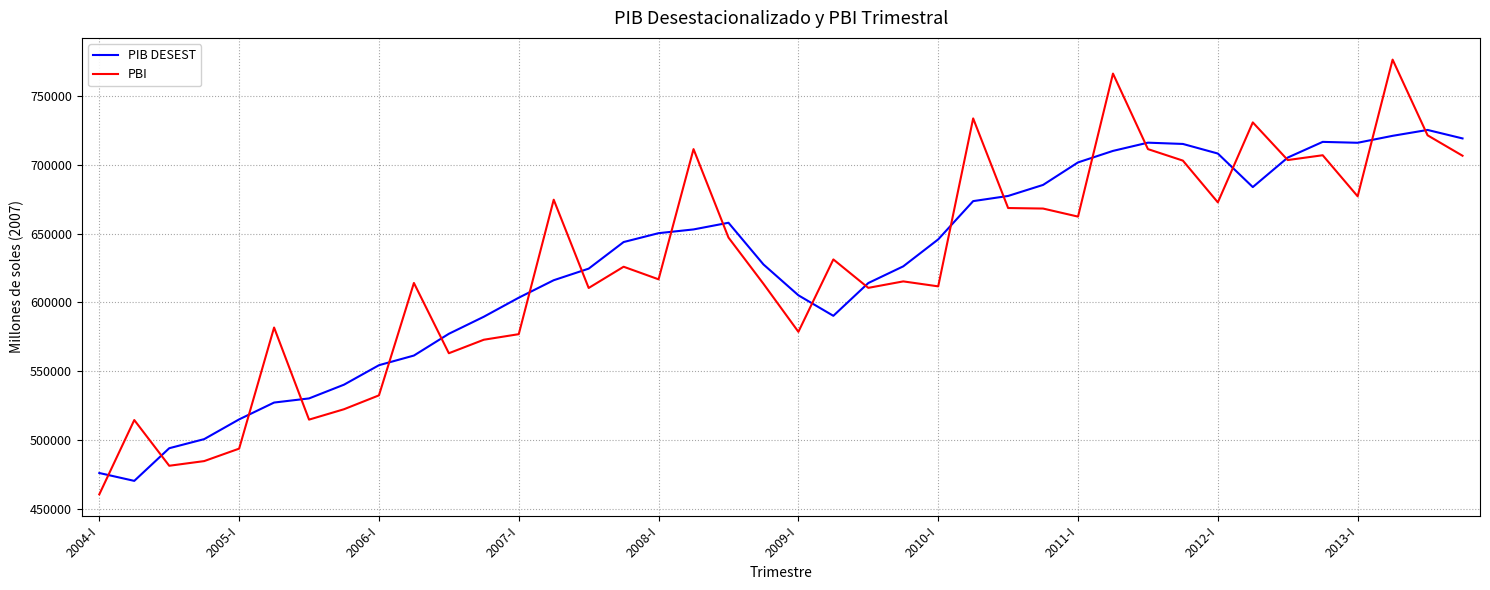

Which series has the widest spread of values?

PBI